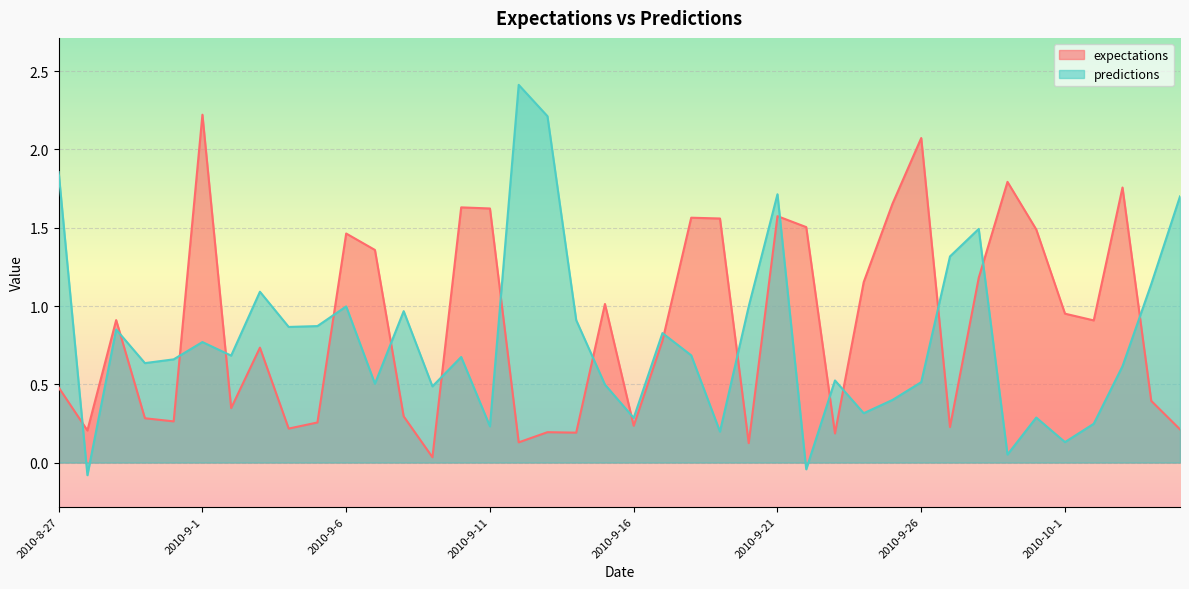

What is the approximate value of predictions at 2010-10-4?

1.1